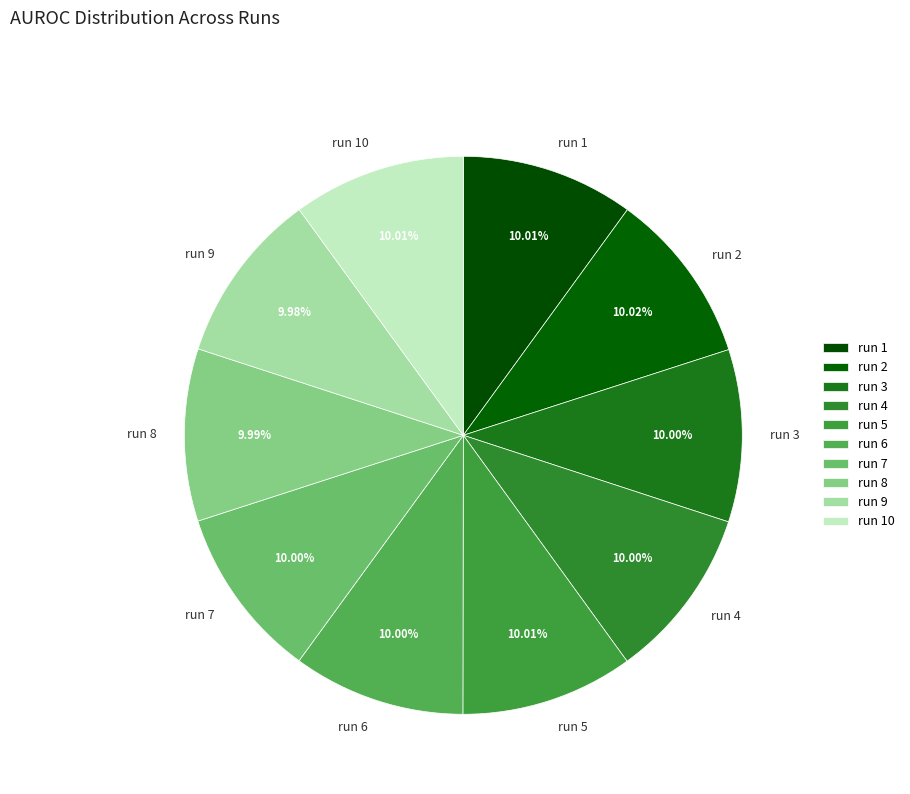

How many slices are in this pie chart?

10